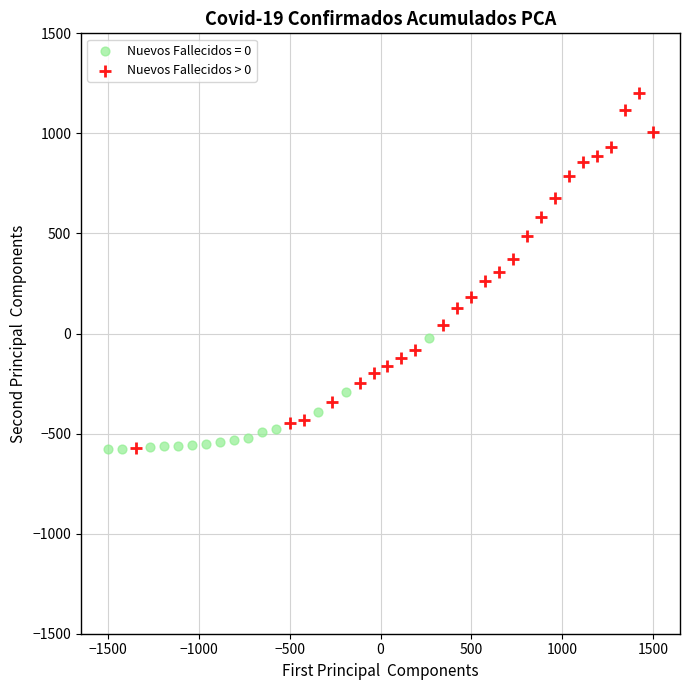

Which series has the widest spread of Y values?

Nuevos Fallecidos > 0